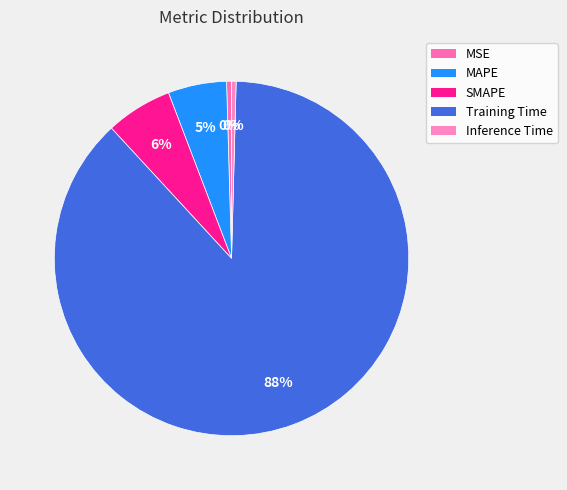

Which slice represents more than half of the pie?

Training Time